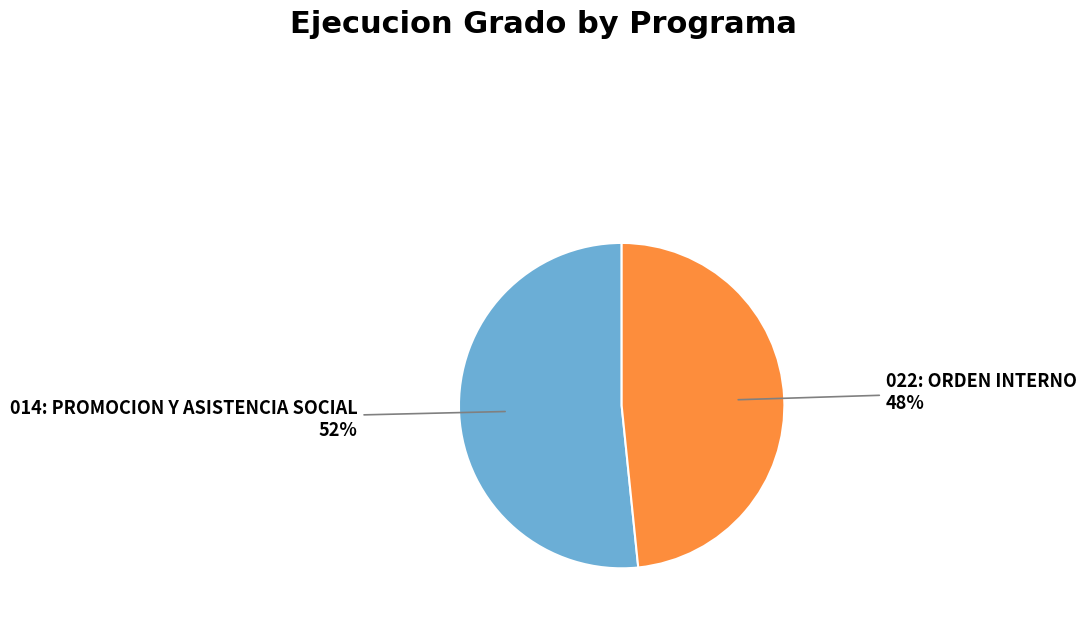

Which category has the smallest portion of the pie?

022: ORDEN INTERNO